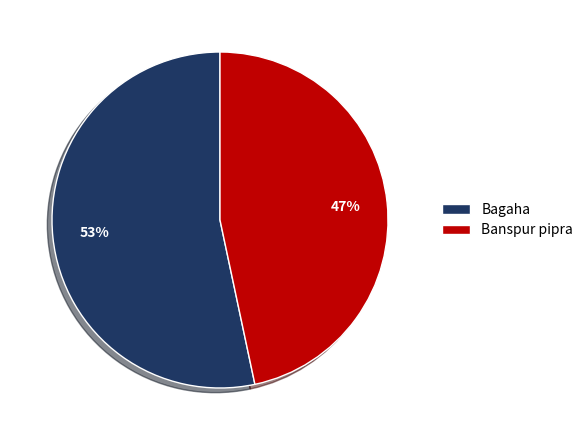

Rank the categories by value from lowest to highest.

Banspur pipra, Bagaha